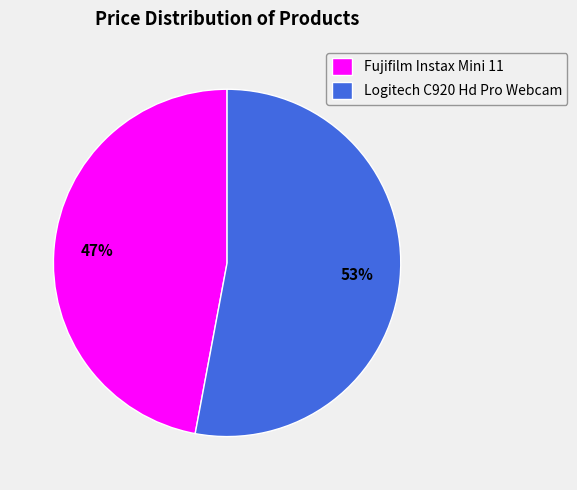

Rank the categories by value from lowest to highest.

Fujifilm Instax Mini 11, Logitech C920 Hd Pro Webcam